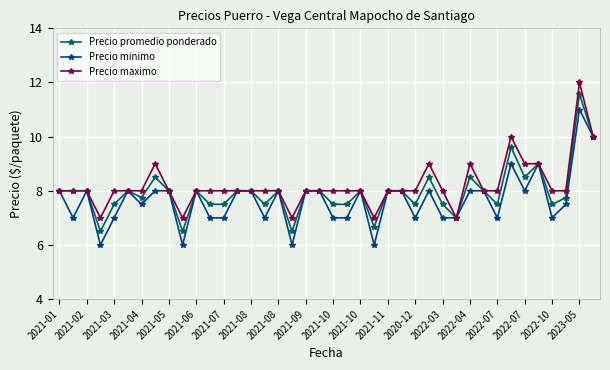

What are all the series names shown in the legend?

Precio promedio ponderado, Precio minimo, Precio maximo